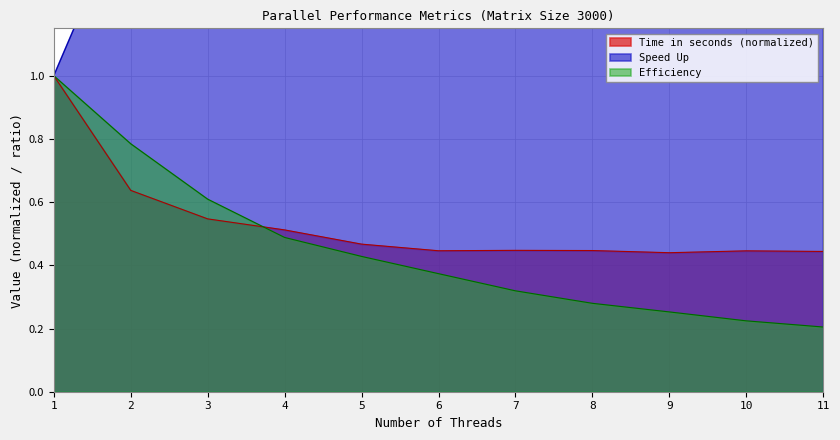

The value of Efficiency at 4 is 0.5. True or false?

True